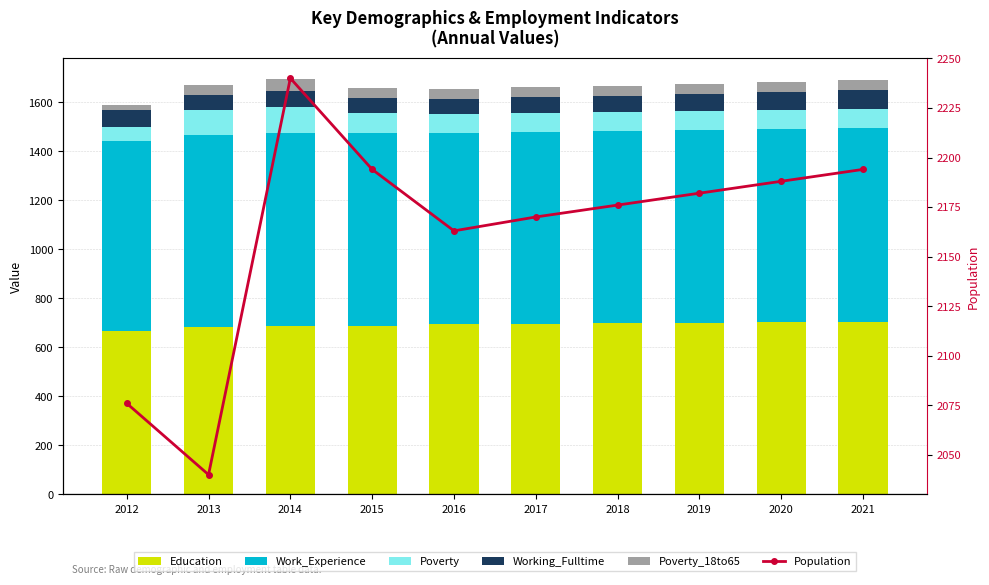

What are all the series names shown in the legend?

Education, Work_Experience, Poverty, Working_Fulltime, Poverty_18to65, Population